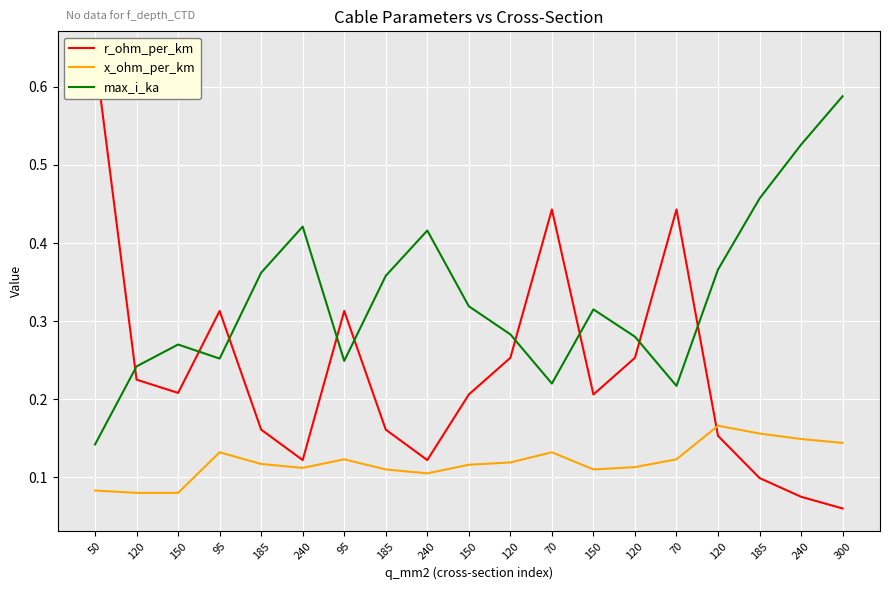

Is it true that max_i_ka equals 0.2 at 185?

False